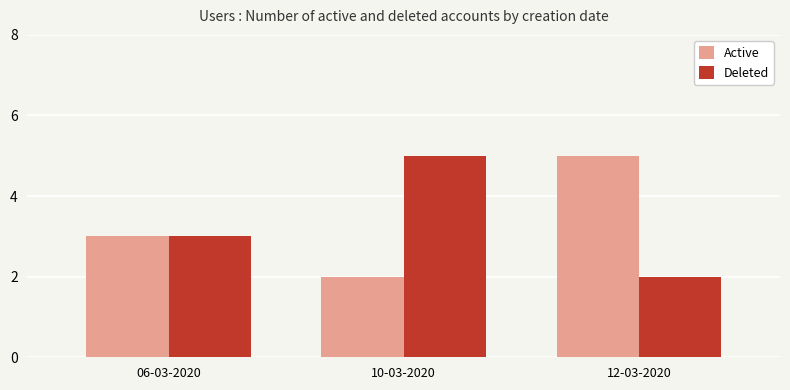

Is the value of Deleted at 12-03-2020 greater than the value of Active at 12-03-2020?

No